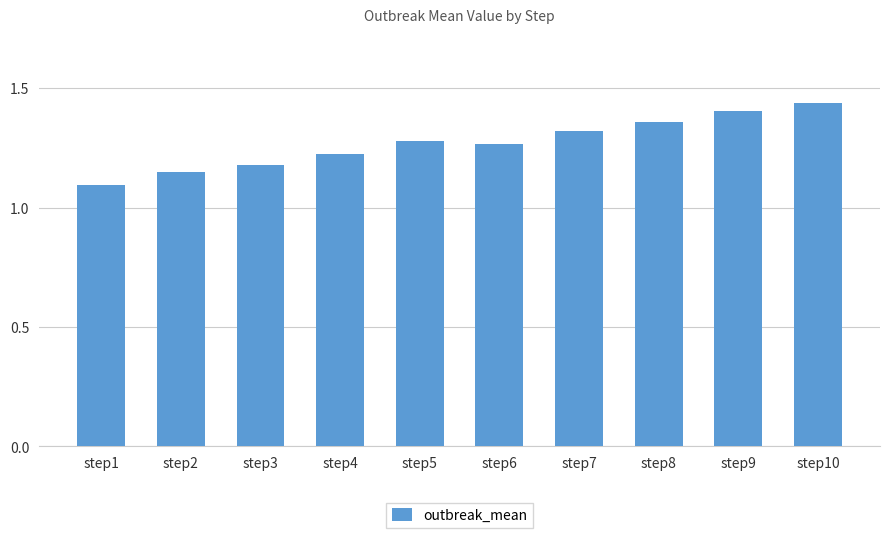

At which label is the value closest to 1?

step1